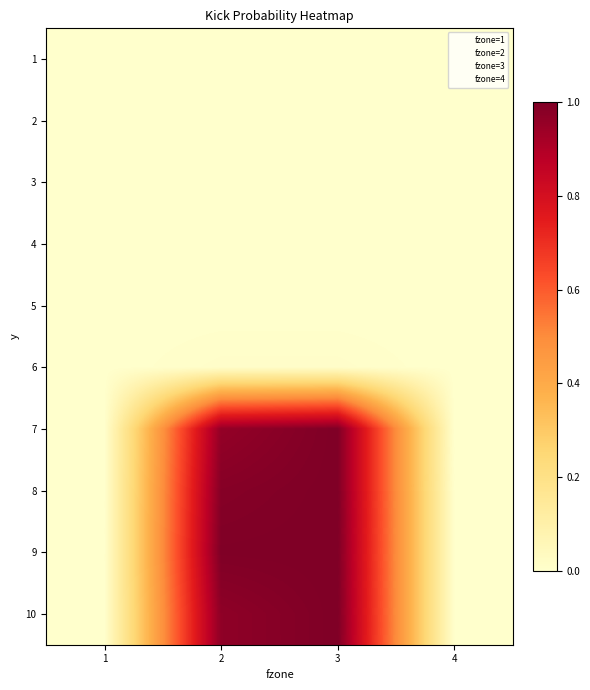

At which category does the chart reach its minimum across all series?

1